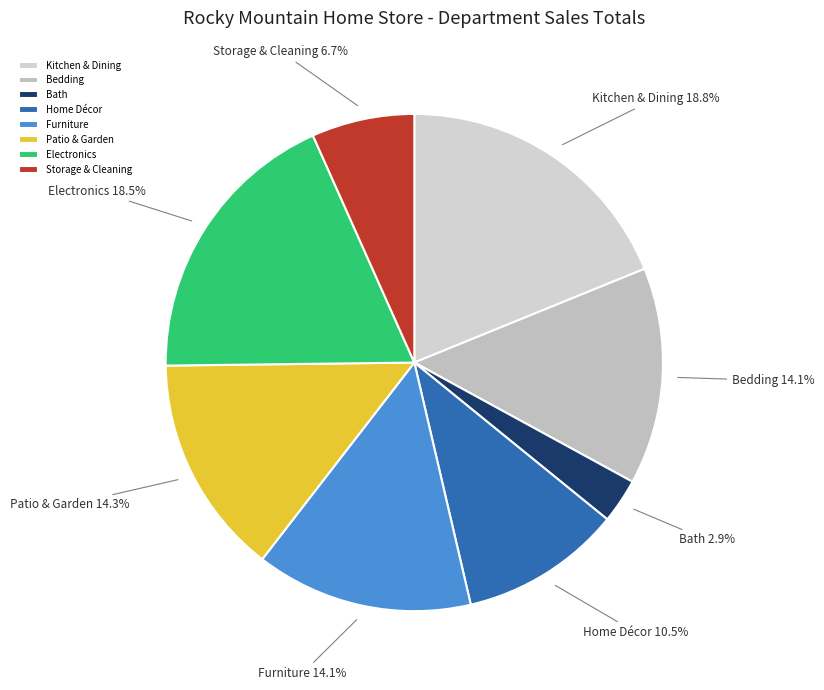

Is Storage & Cleaning the majority of the pie?

No